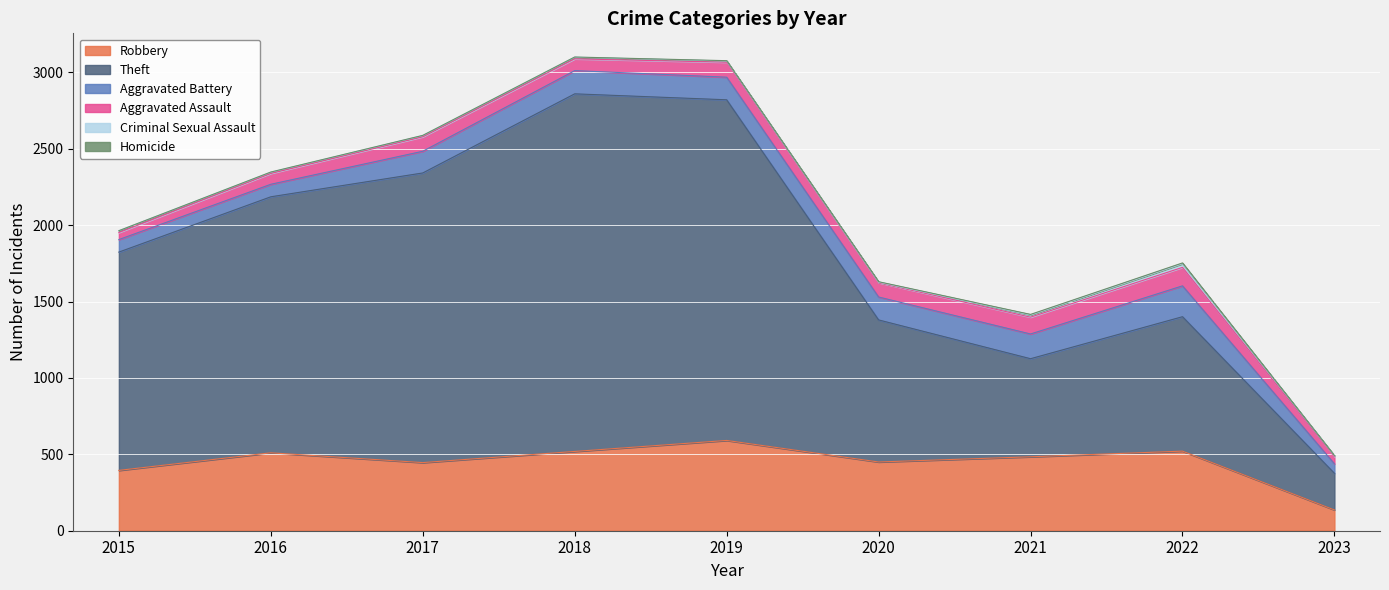

Which series changed the most between 2021 and 2023?

Theft